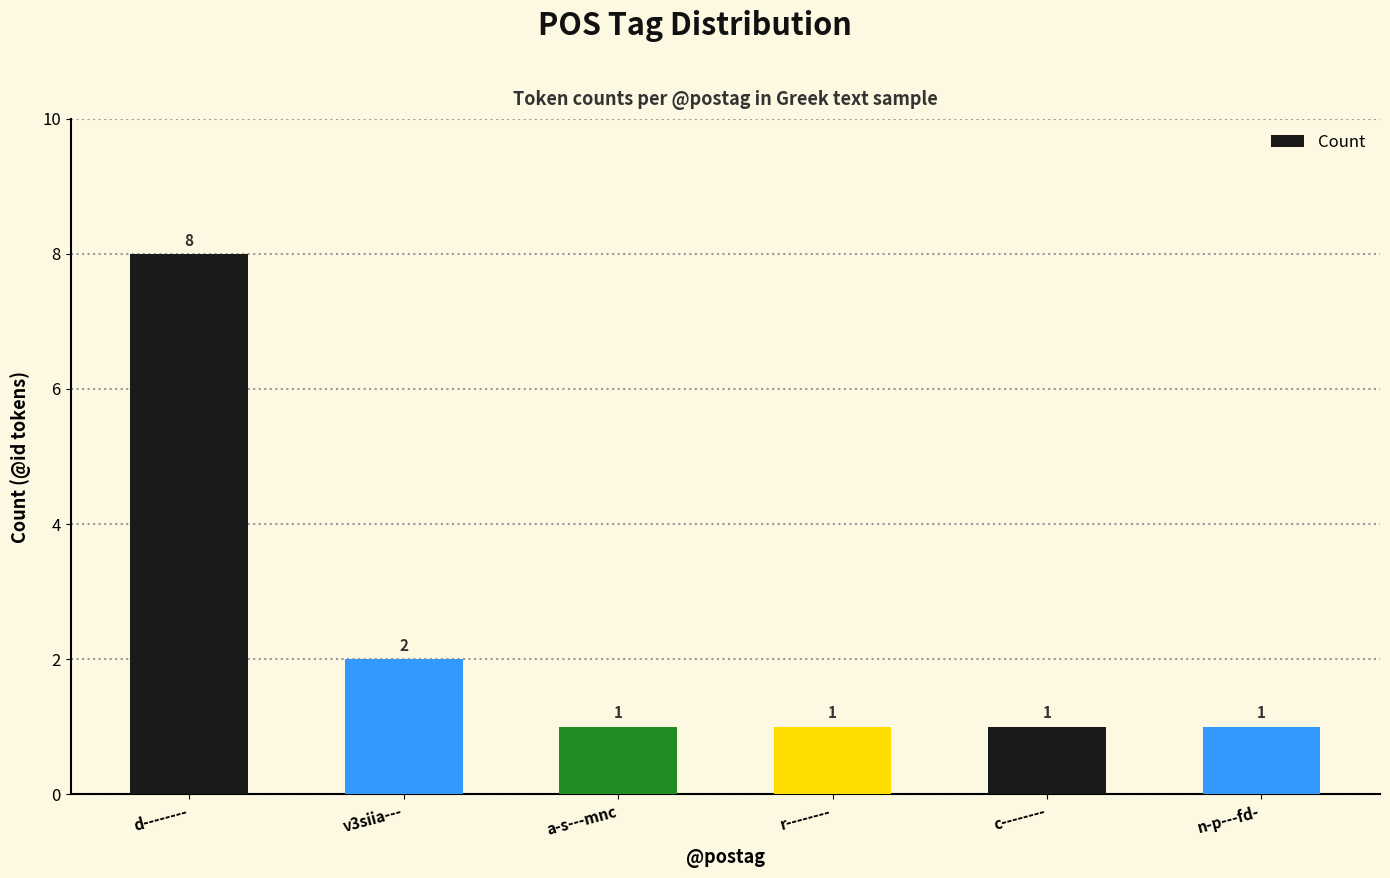

What is the ratio of the value at n-p---fd- to the value at c--------?

1.0